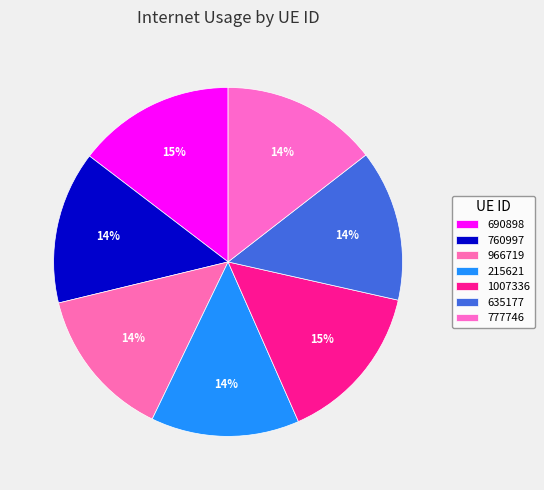

To the nearest percent, what portion does 690898 represent?

15%